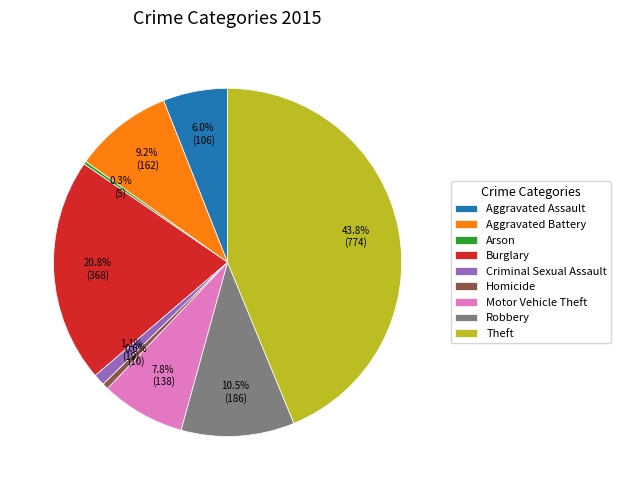

Does Arson account for over 50% of the chart?

No